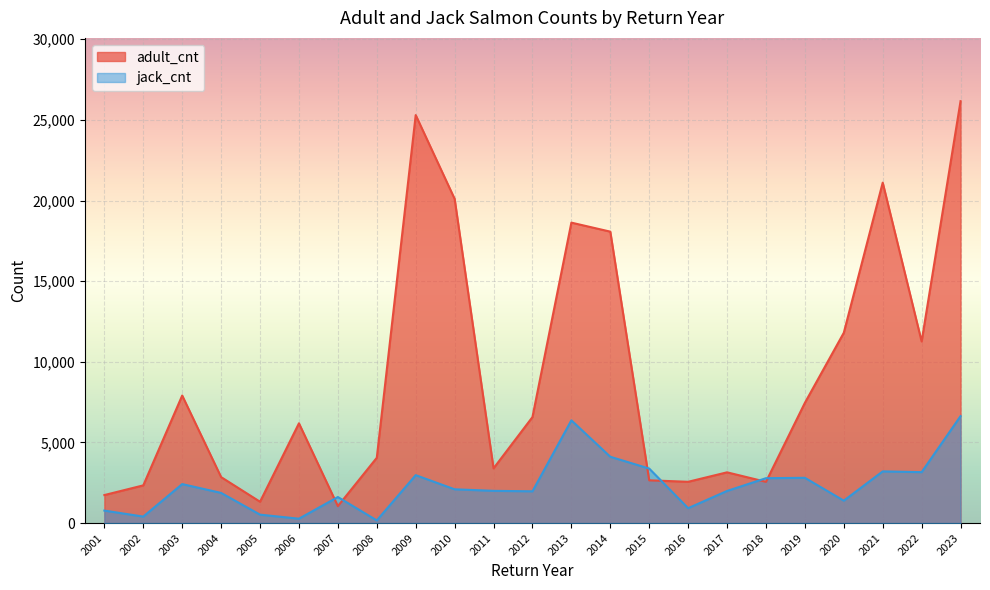

Where is the first local minimum for adult_cnt?

2005